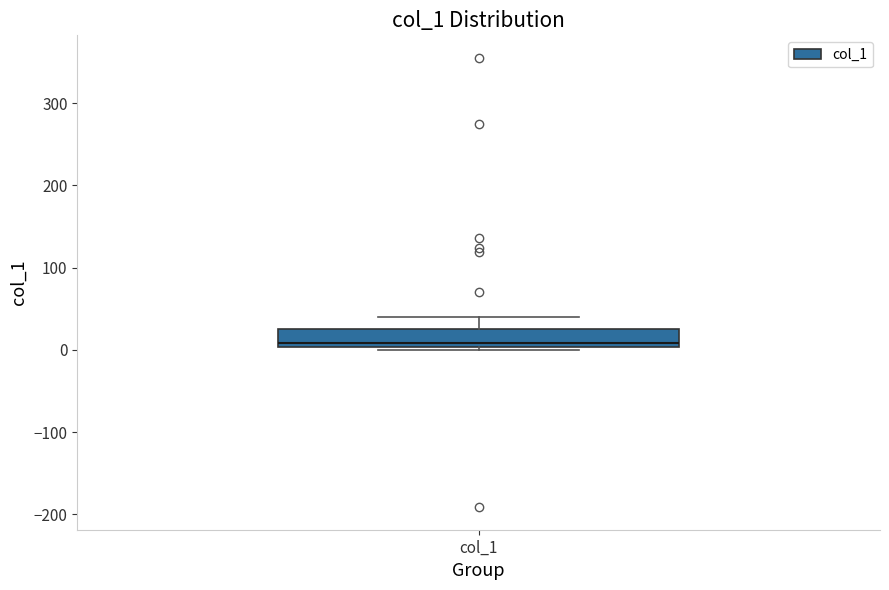

Where is the upper edge of the box for col_1 on the y-axis? The values are not printed on the chart, so give them approximately, as read against the axis.

30